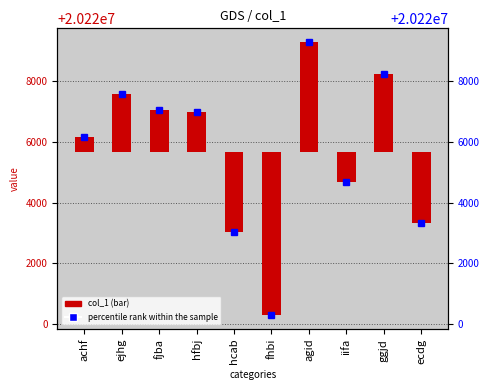

What is the change in value from ejhg to hcab?

-4550.0